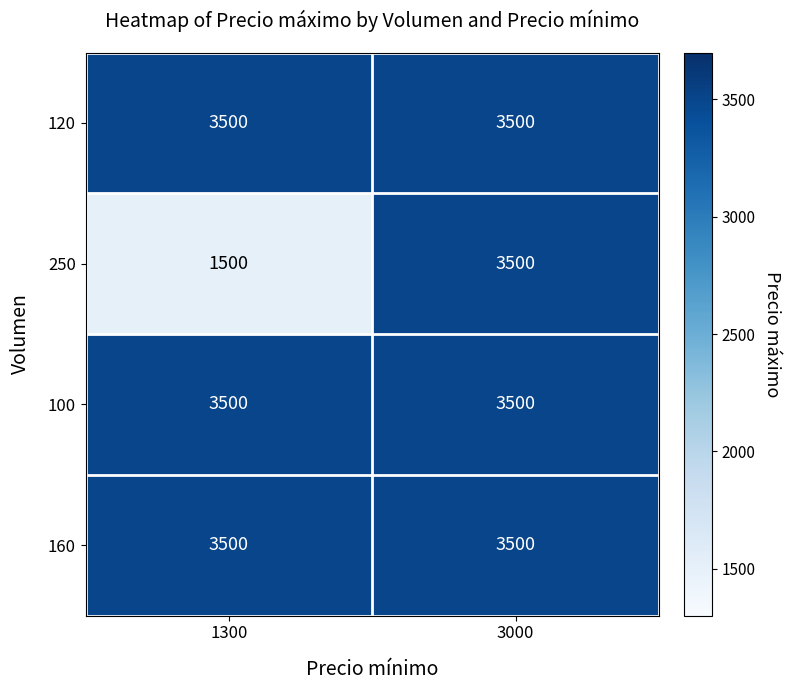

What is the difference between the 250 values at 3000 and 1300?

2000